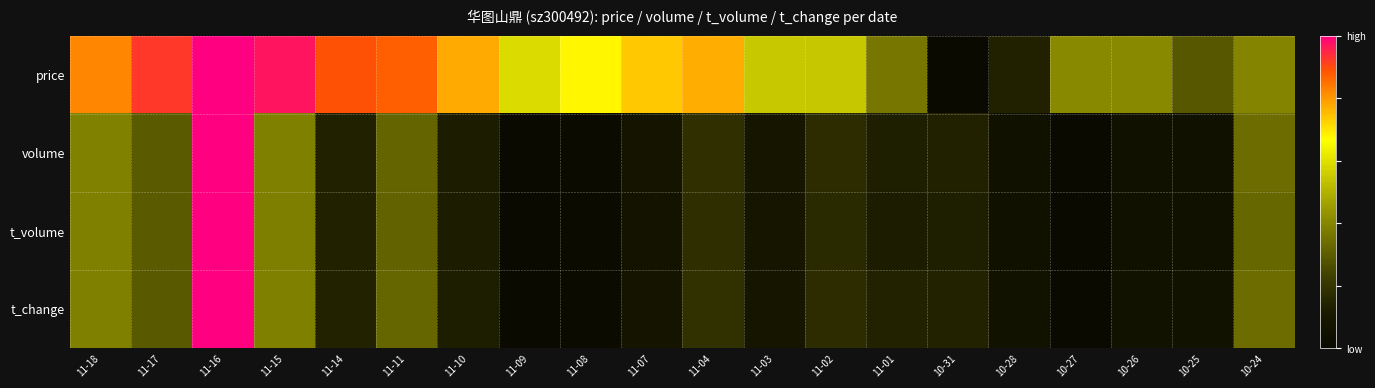

Reading left to right, transcribe all the data shown in this chart.

price: 11-18=0.8	11-17=0.9	11-16=1.0	11-15=1.0	11-14=0.9	11-11=0.9	11-10=0.8	11-09=0.6	11-08=0.7	11-07=0.7	11-04=0.8	11-03=0.5	11-02=0.5	11-01=0.4	10-31=0.0	10-28=0.1	10-27=0.4	10-26=0.4	10-25=0.3	10-24=0.4
volume: 11-18=0.4	11-17=0.3	11-16=1.0	11-15=0.4	11-14=0.1	11-11=0.3	11-10=0.1	11-09=0.0	11-08=0.0	11-07=0.1	11-04=0.2	11-03=0.1	11-02=0.2	11-01=0.1	10-31=0.1	10-28=0.1	10-27=0.0	10-26=0.1	10-25=0.1	10-24=0.3
t_volume: 11-18=0.4	11-17=0.3	11-16=1.0	11-15=0.4	11-14=0.1	11-11=0.3	11-10=0.1	11-09=0.0	11-08=0.0	11-07=0.1	11-04=0.2	11-03=0.1	11-02=0.2	11-01=0.1	10-31=0.1	10-28=0.1	10-27=0.0	10-26=0.1	10-25=0.1	10-24=0.3
t_change: 11-18=0.4	11-17=0.3	11-16=1.0	11-15=0.4	11-14=0.1	11-11=0.3	11-10=0.1	11-09=0.0	11-08=0.0	11-07=0.1	11-04=0.2	11-03=0.1	11-02=0.2	11-01=0.1	10-31=0.1	10-28=0.1	10-27=0.0	10-26=0.1	10-25=0.1	10-24=0.3